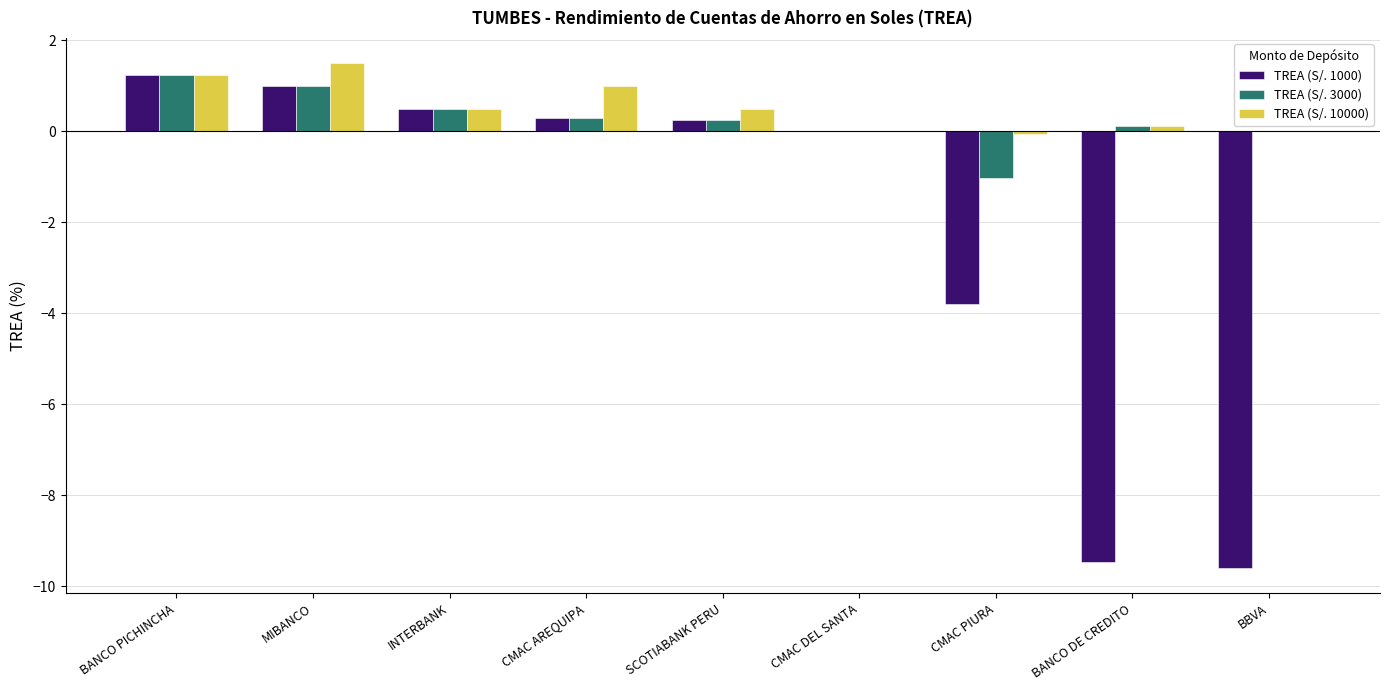

What is the average value of the TREA (S/. 10000) series?

0.5